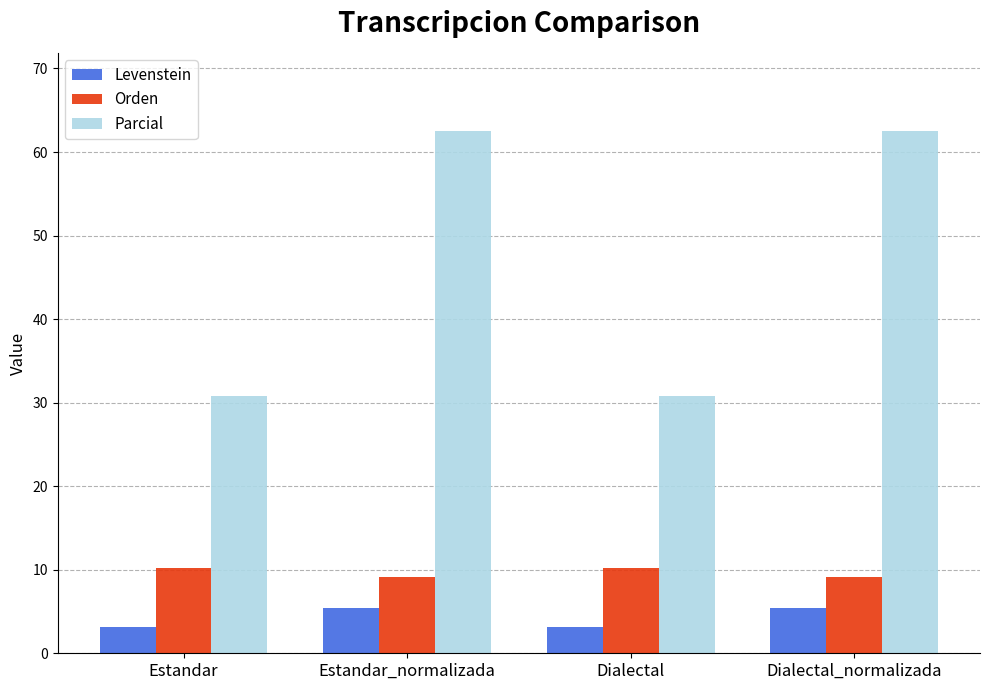

What is the label of the 1st bar from the right?

Dialectal_normalizada